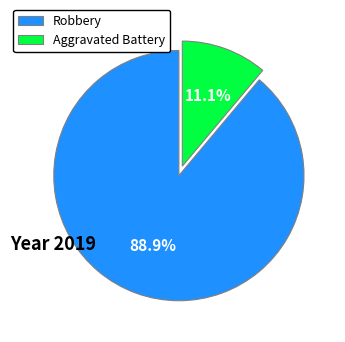

What is the smallest slice in the pie chart?

Aggravated Battery